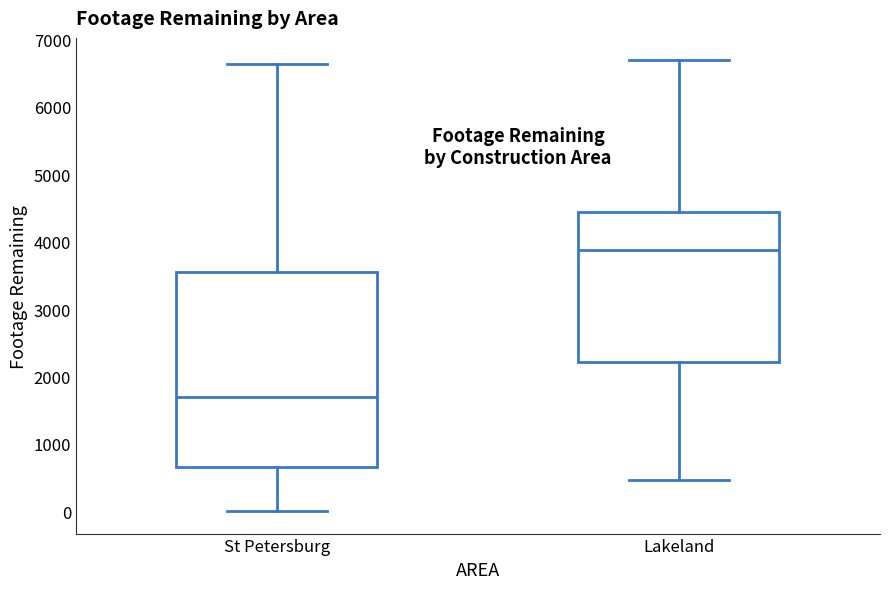

Reading left to right, transcribe this box plot: for each box, give where its median line is, the range the box spans, and where its two whiskers end, as read against the y-axis. The values are not printed on the chart, so give them approximately, as read against the axis.

St Petersburg: median 1700, box 600 to 3500, whiskers 0 to 6600
Lakeland: median 3900, box 2200 to 4400, whiskers 500 to 6700